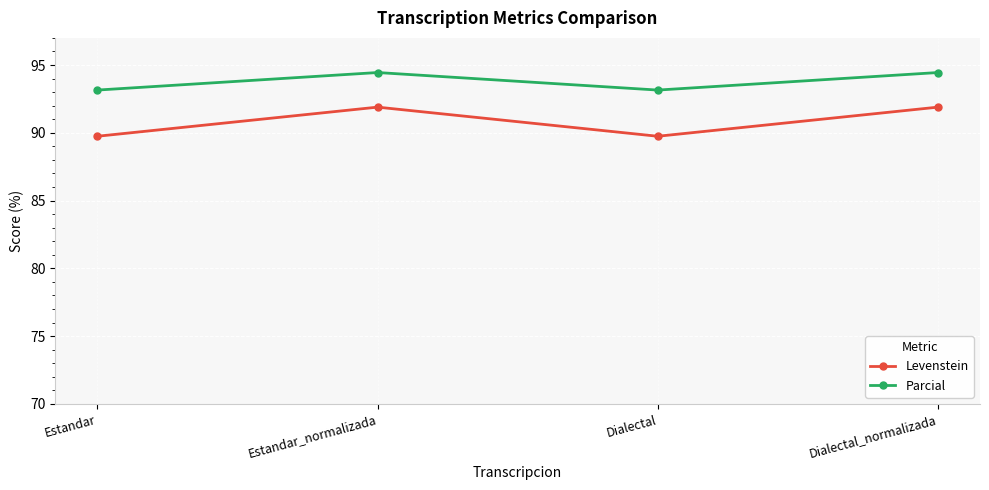

What is the difference between the second highest and second lowest values in the Parcial series?

1.3